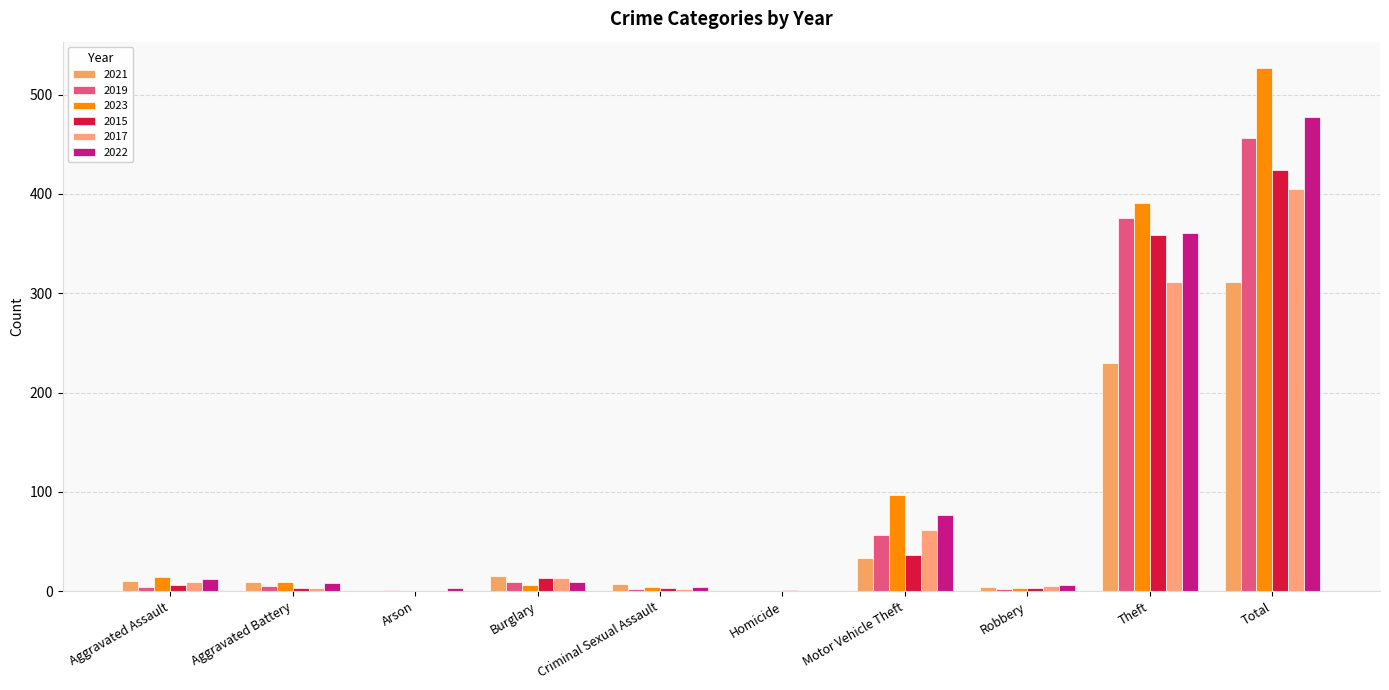

Rank the categories by 2015 value from lowest to highest.

Arson, Homicide, Aggravated Battery, Criminal Sexual Assault, Robbery, Aggravated Assault, Burglary, Motor Vehicle Theft, Theft, Total